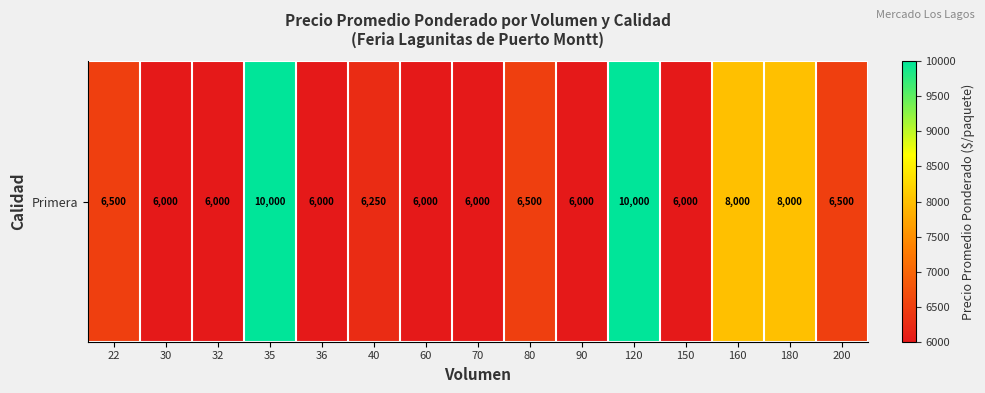

The value at 120 is 15843. True or false?

False